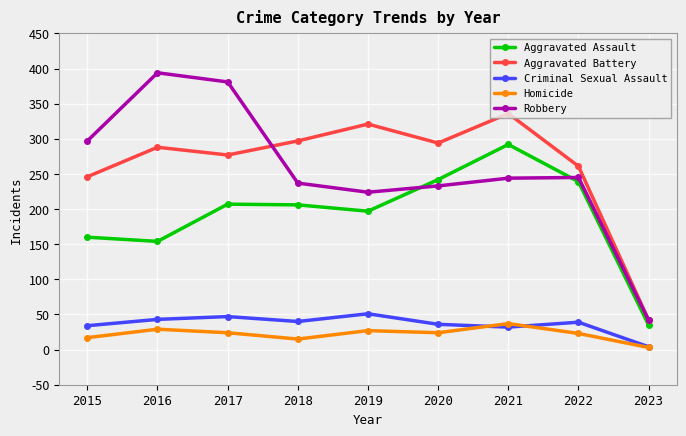

Which series has the widest spread of values?

Robbery